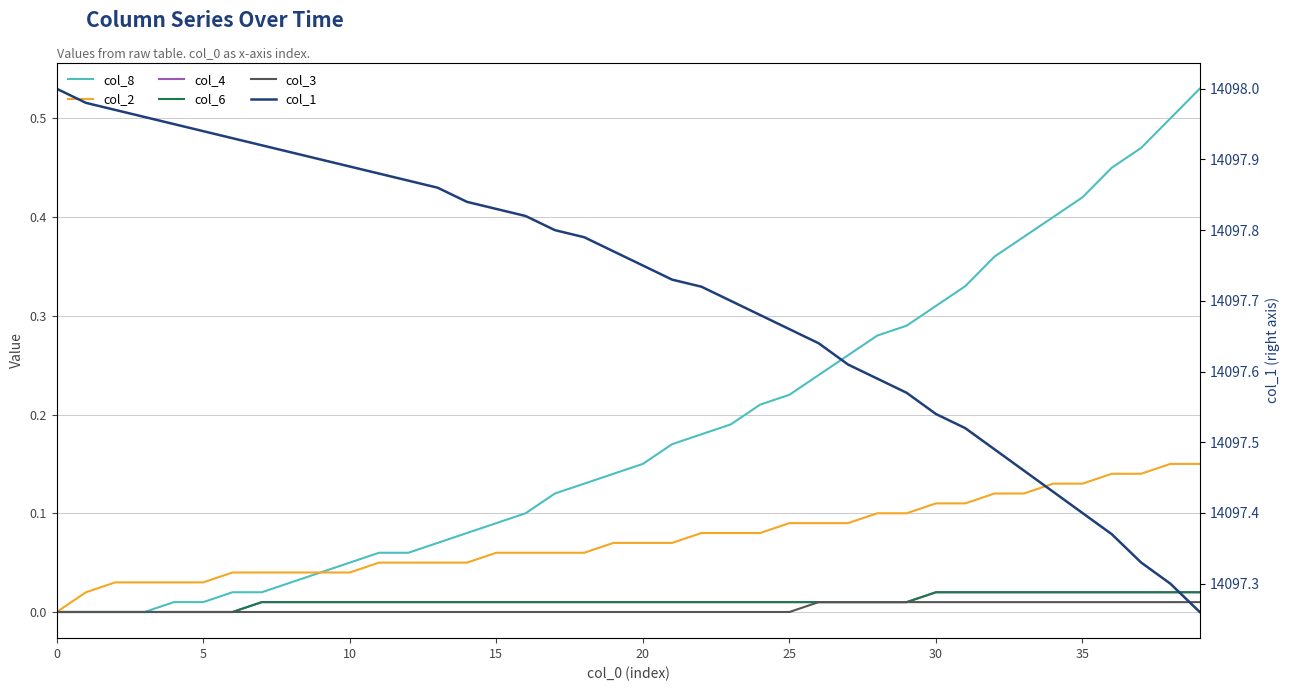

Is it true that col_3 equals 0.0 at 19?

True